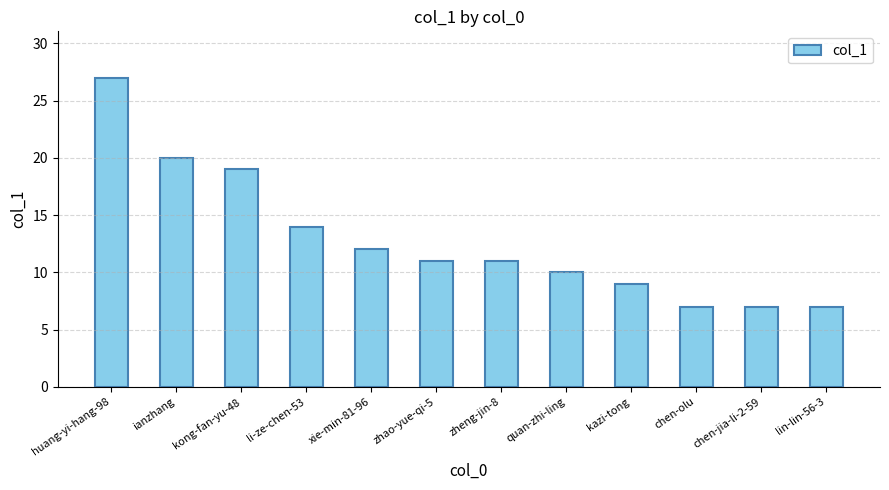

What is the value of the 8th bar from the left?

10